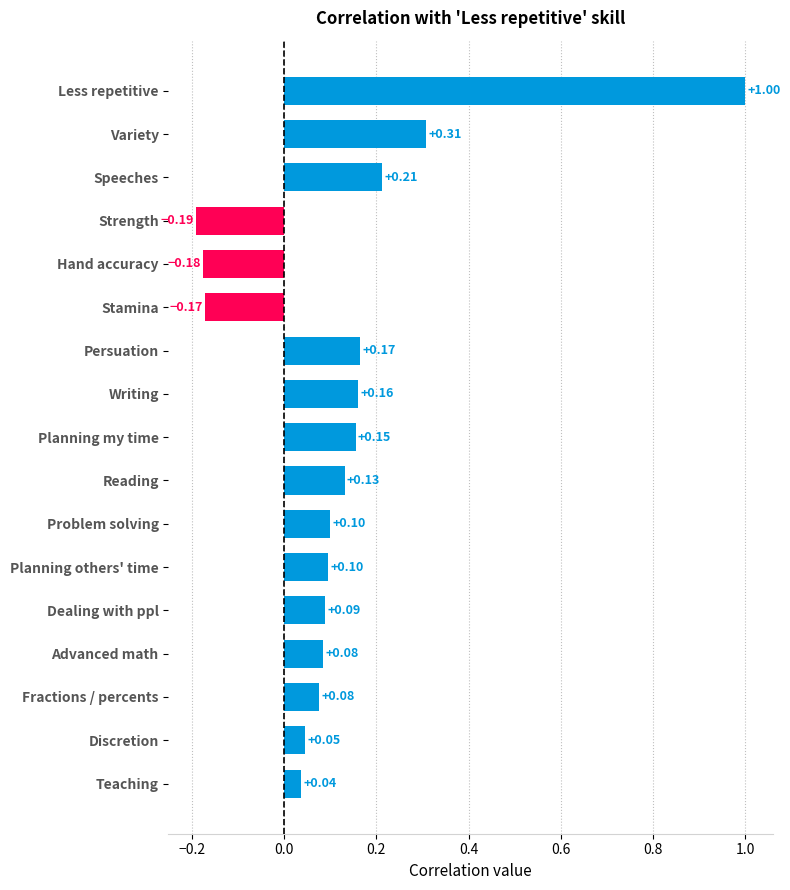

The value at Advanced math is 0.1. True or false?

True